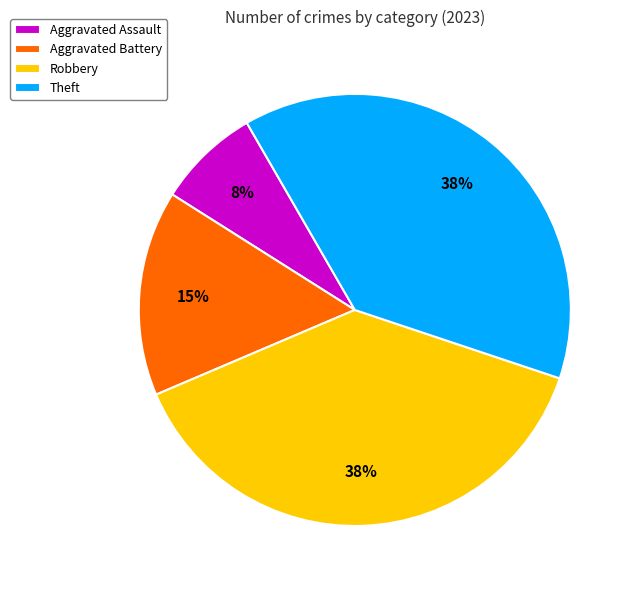

To the nearest percent, what is the combined percentage of Theft and Aggravated Battery?

54%